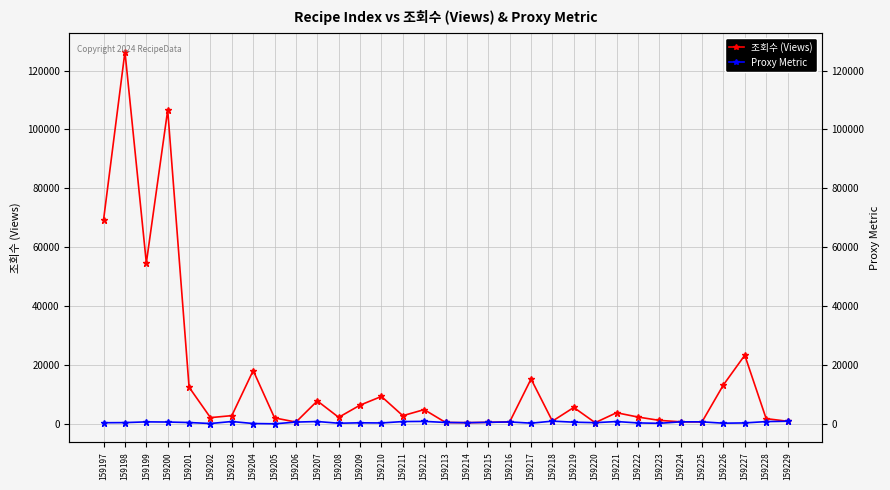

What are all the series names shown in the legend?

조회수 (Views), Proxy Metric